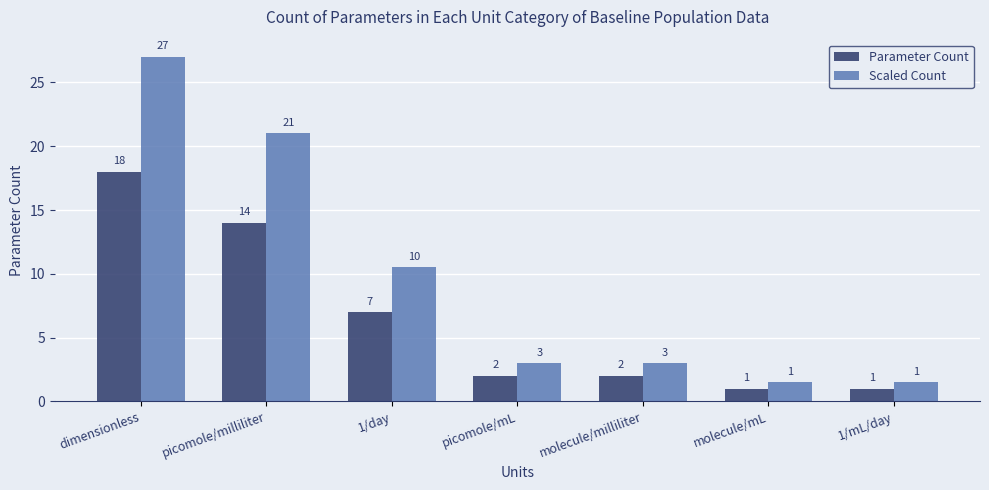

True or false: Parameter Count has a value of 18.0 at dimensionless.

True